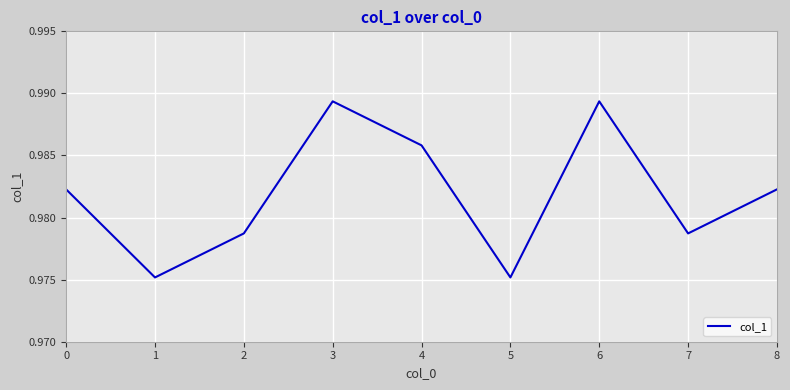

How many lines are shown in the chart?

1